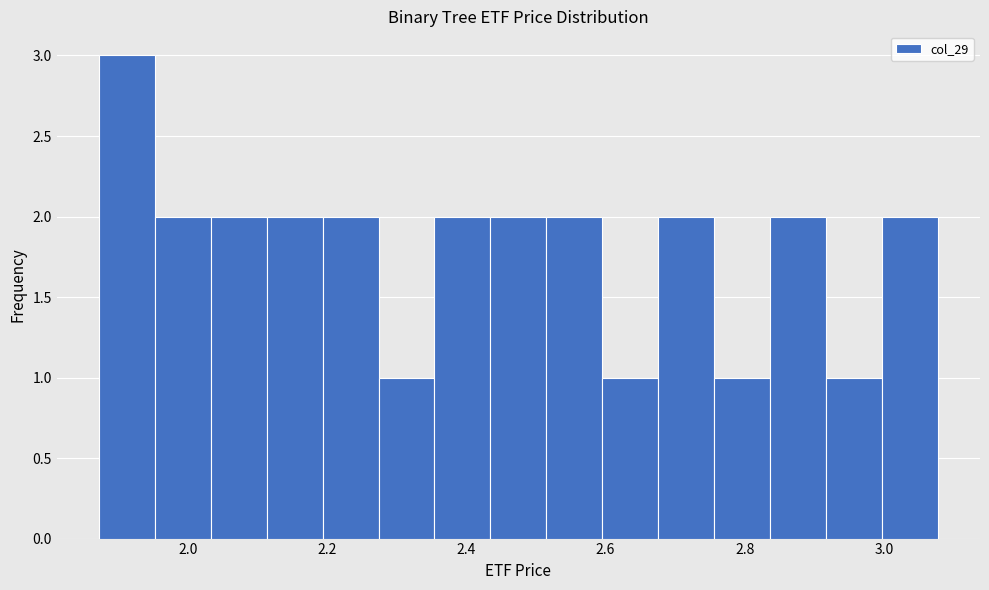

Over which range of the x-axis is the bar tallest?

1.88 to 1.96